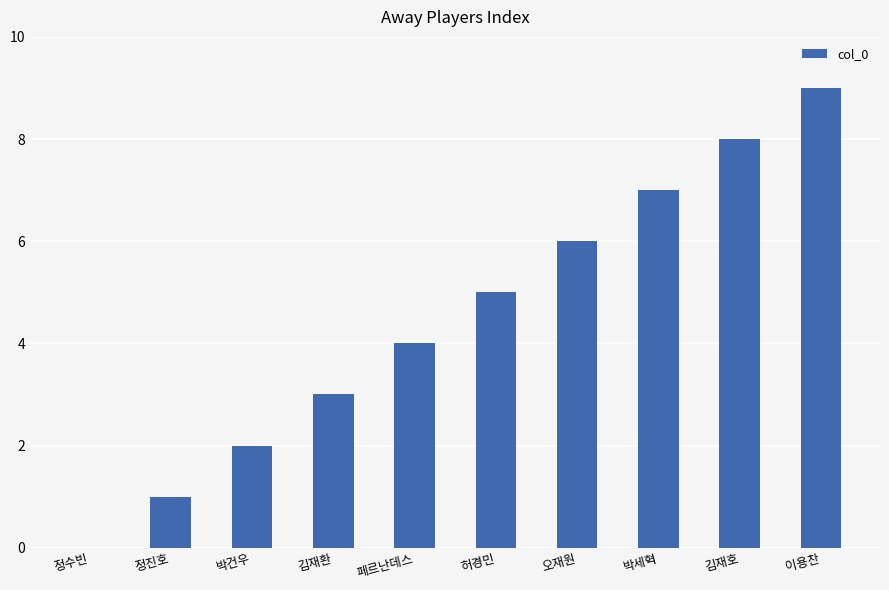

True or false: the data shows 6 at 오재원.

True